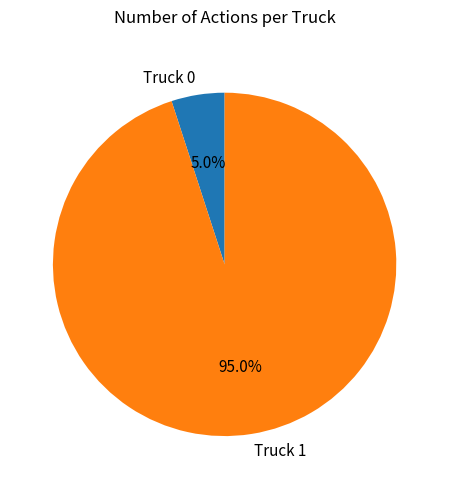

To the nearest percent, what is the difference between the Truck 1 and Truck 0 slice percentages?

90%